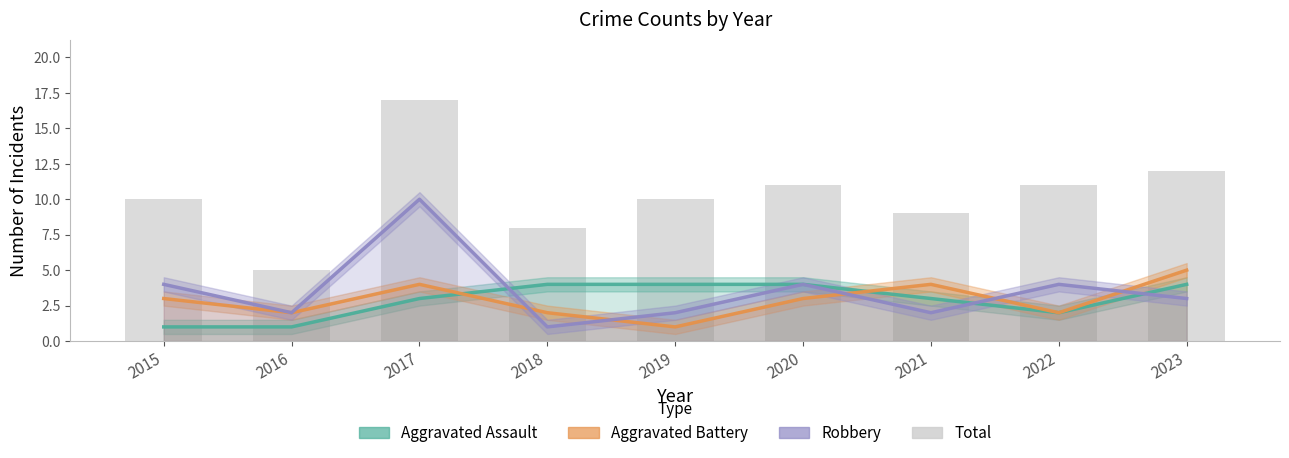

Reading left to right, what are all the values shown in this chart?

Aggravated Assault: 1	1	3	4	4	4	3	2	4
Aggravated Battery: 3	2	4	2	1	3	4	2	5
Robbery: 4	2	10	1	2	4	2	4	3
Total: 10	5	17	8	10	11	9	11	12